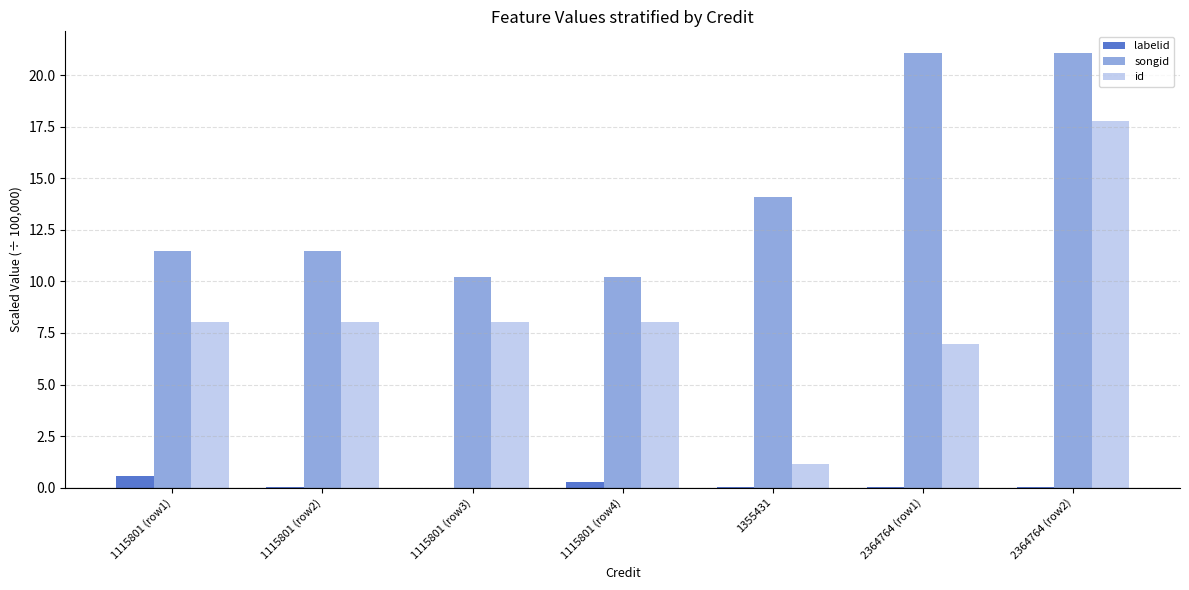

Are the bars grouped side by side (vs. stacked)?

Yes